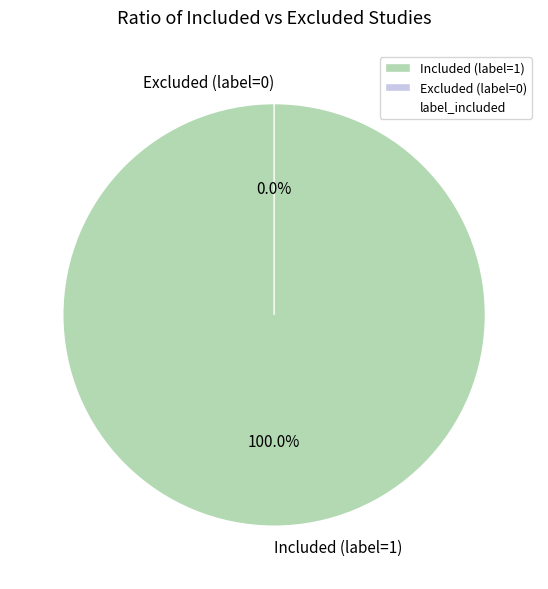

True or false: Excluded (label=0) accounts for 1% of the total.

False